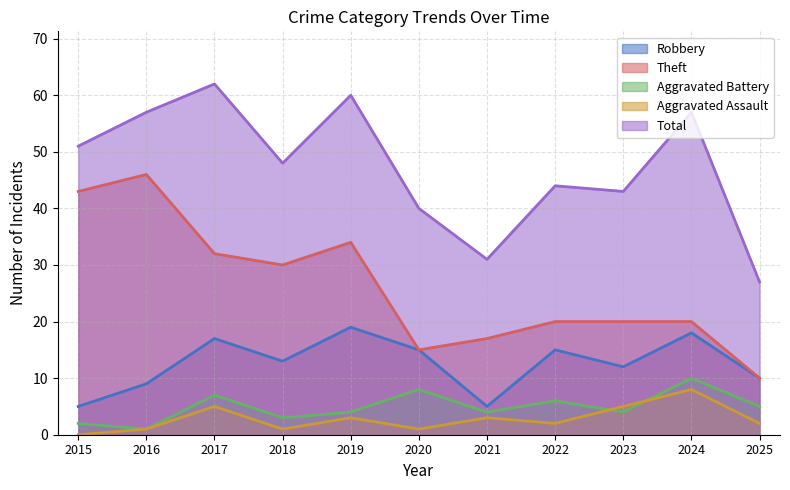

Which series has the largest range (max minus min)?

Theft